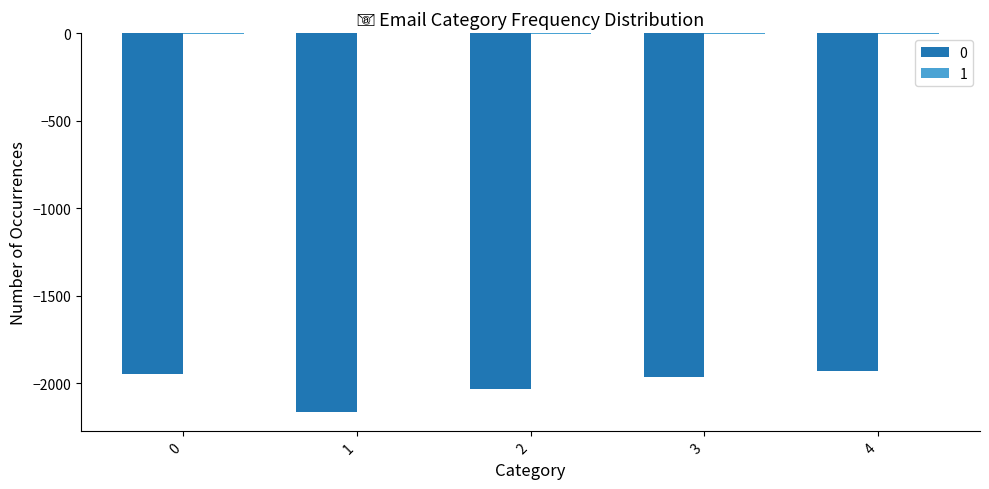

The value of 0 at 4 is -2550. True or false?

False